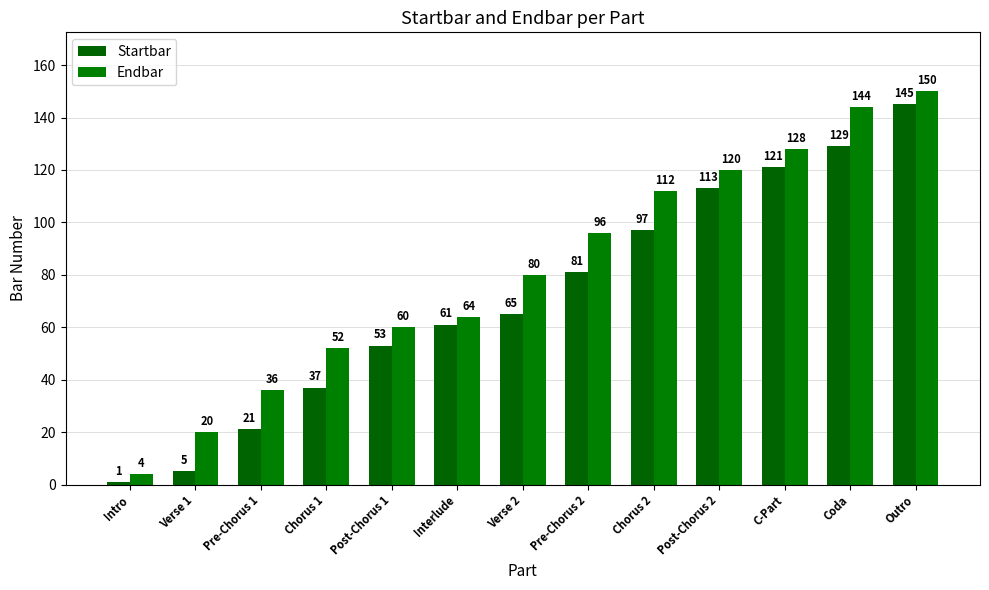

What is the label of the 11th bar from the left?

C-Part